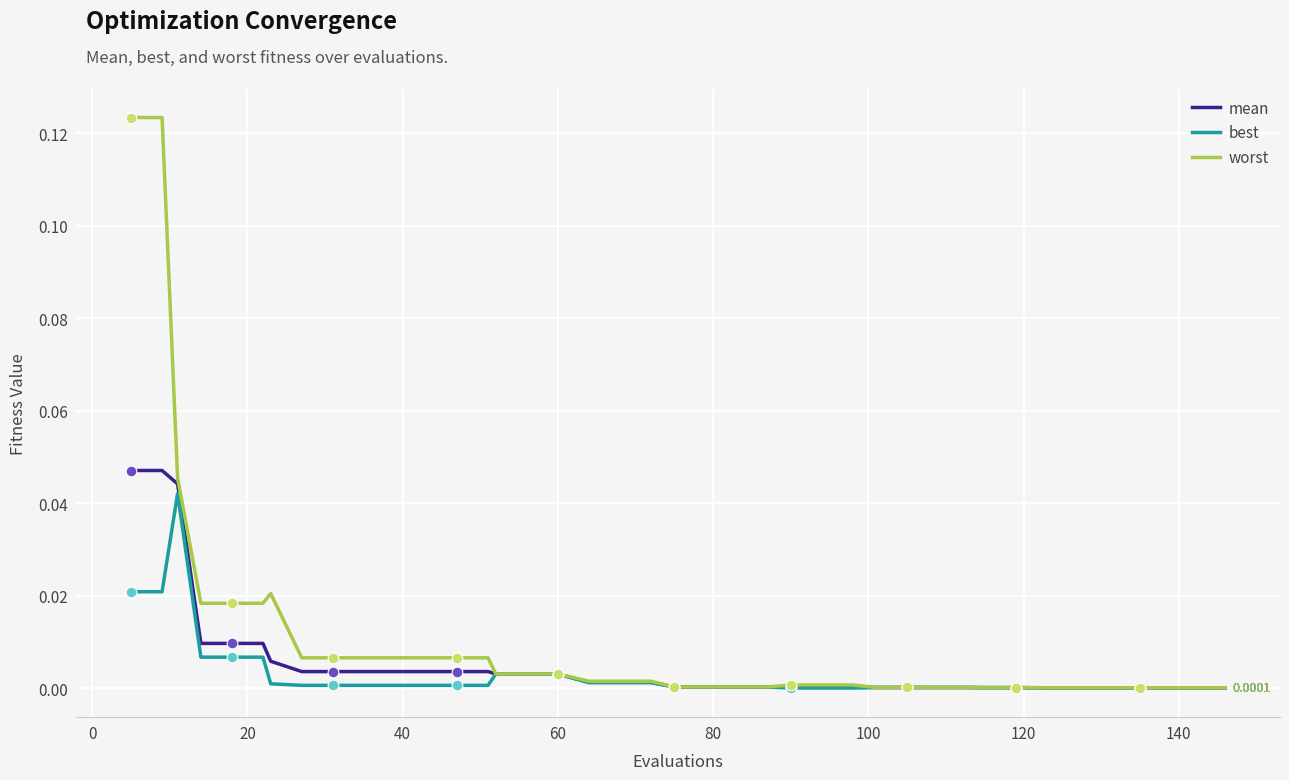

What are all the series names shown in the legend?

mean, best, worst